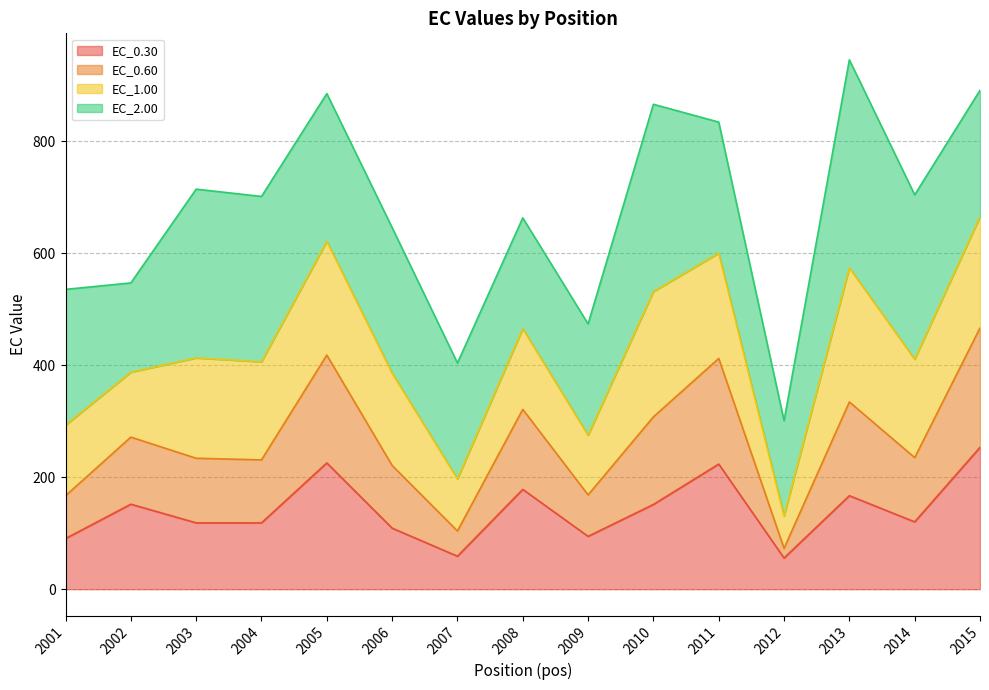

How many data points does each series have?

15